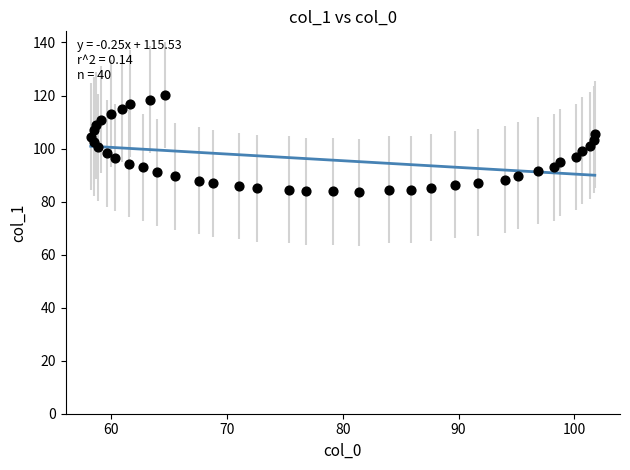

What is the range of Y values (max minus min)?

36.6